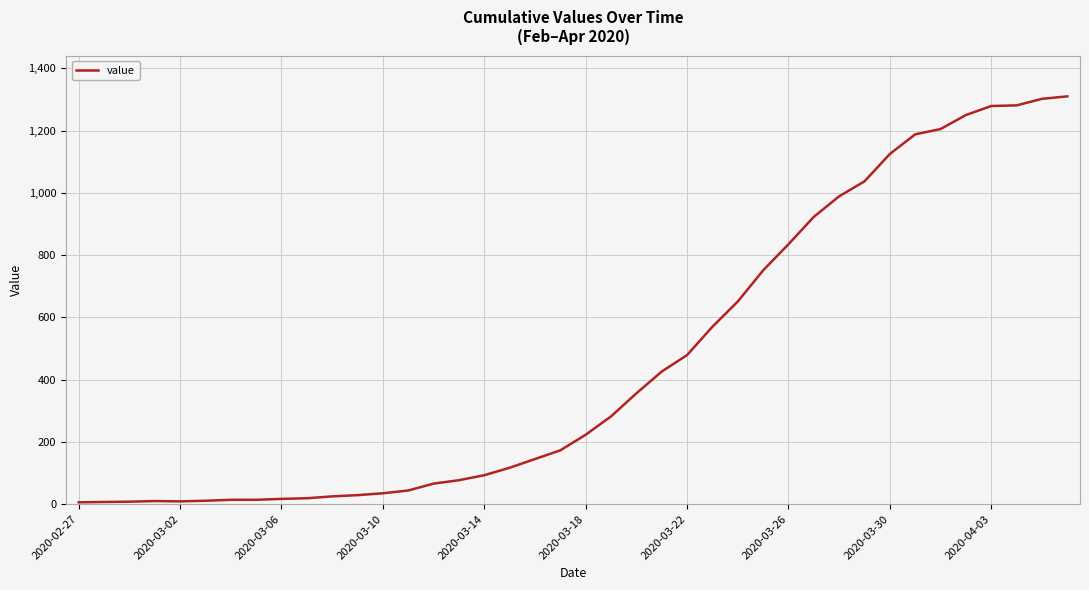

Is this an area chart (filled region under the line)?

No